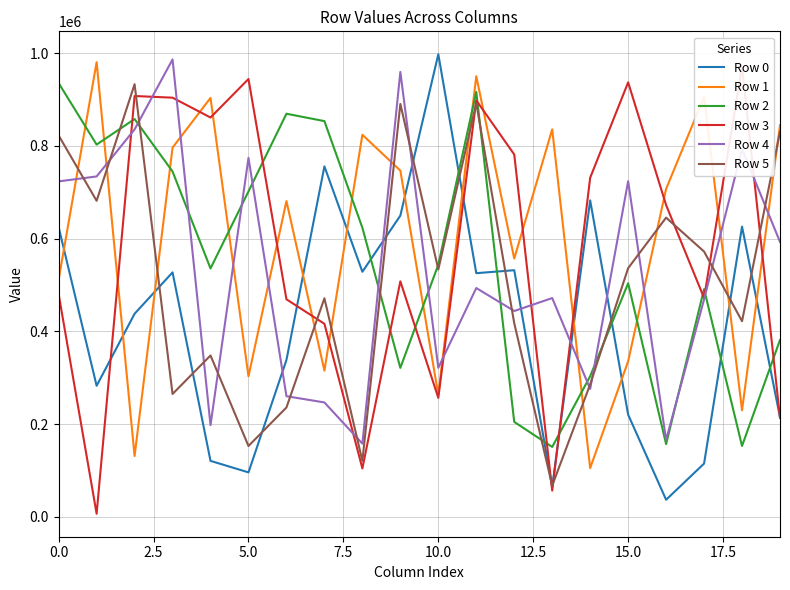

At which category is the sum across all series the highest?

11